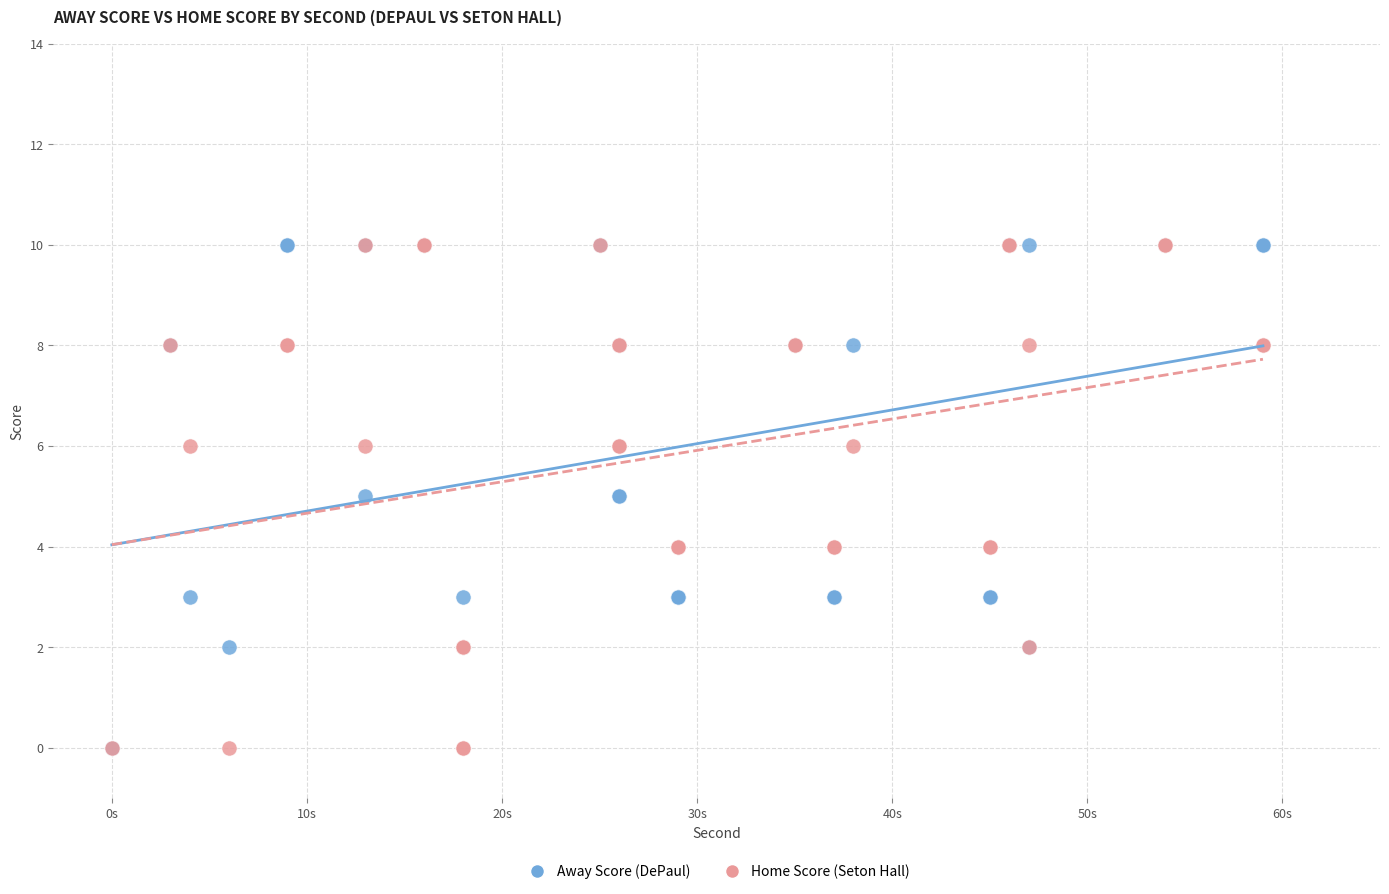

What are all the series names shown in the legend?

Away Score (DePaul), Home Score (Seton Hall)